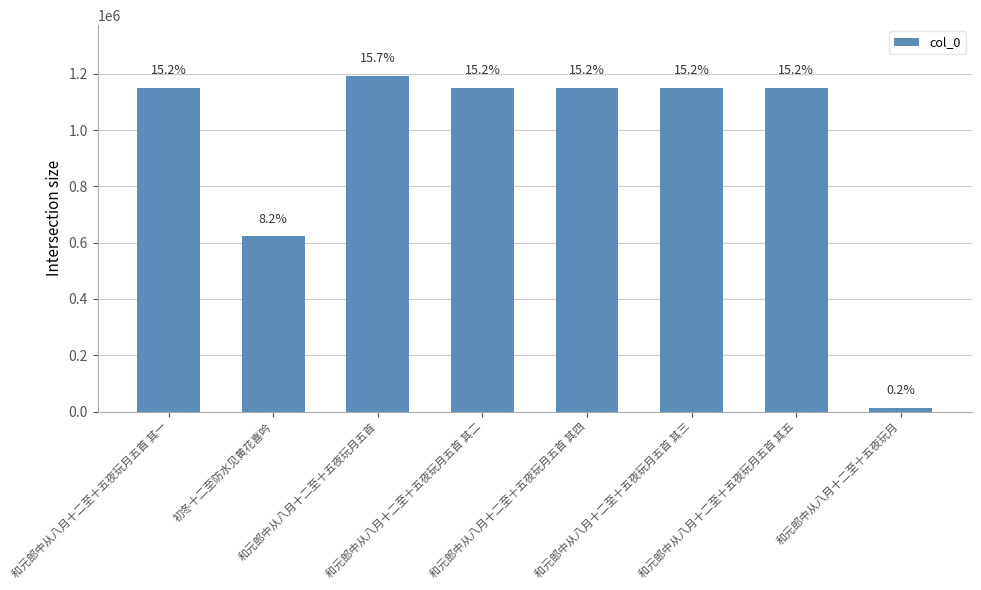

What is the difference between the values at 和元郎中从八月十二至十五夜玩月五首 其一 and 初冬十二至防水见黄花喜吟?

527967